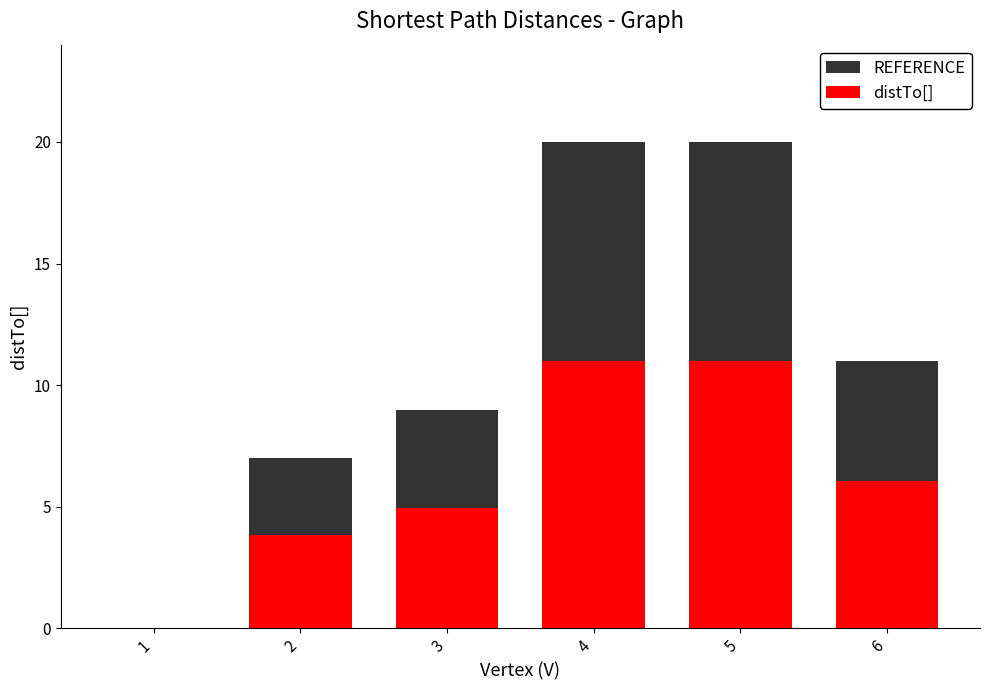

Does the chart contain any negative values?

No